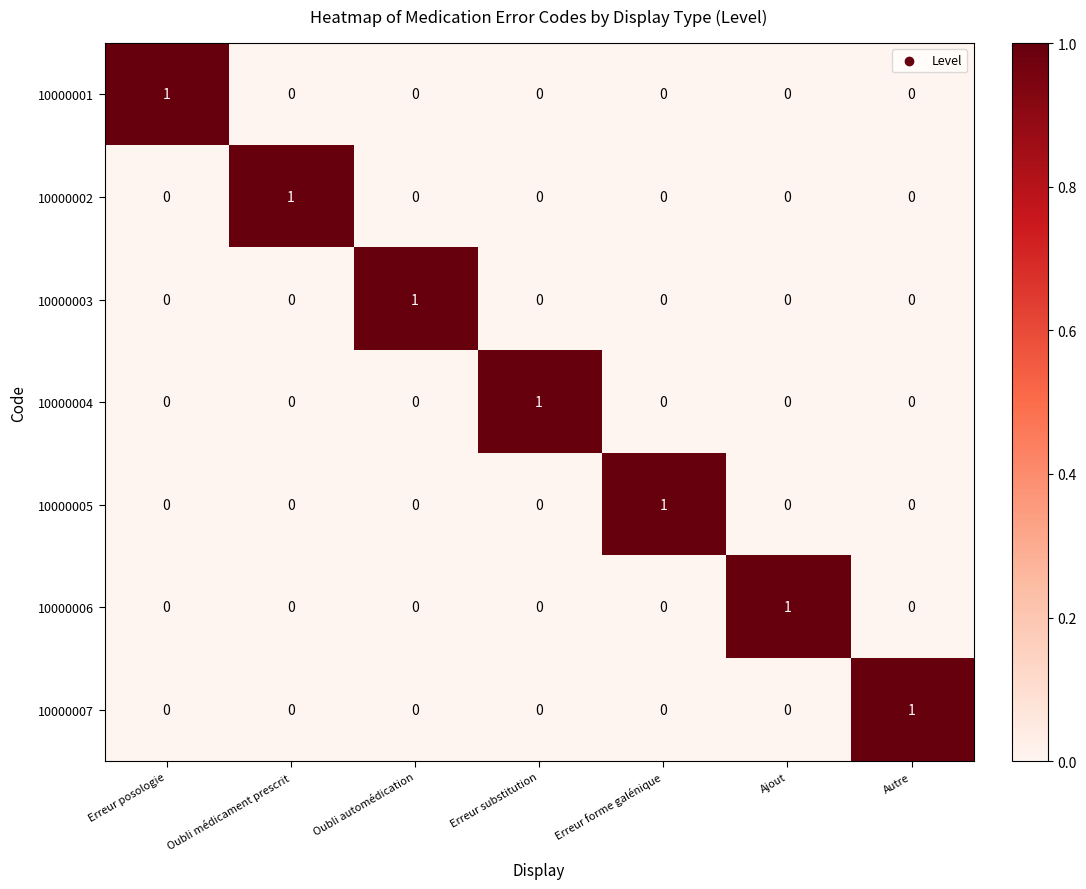

What is the total value across all series at Ajout?

1